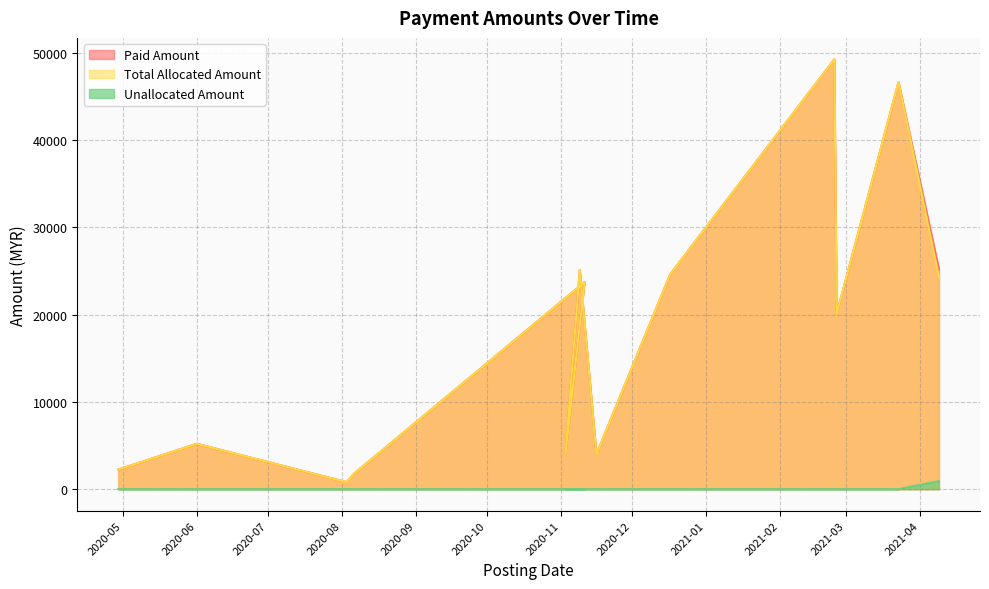

Reading right to left, what are all the values shown in this chart?

Paid Amount: 25192.2	46638.4	20098.6	49246.2	24610.2	3987.4	23717.6	25098.0	4055.7	1750.0	804.5	5200.0	2244.1
Total Allocated Amount: 24276.0	46638.4	20098.6	49246.2	24610.2	3987.4	23717.6	25098.0	4055.7	1750.0	804.5	5200.0	2244.1
Unallocated Amount: 916.2	0.0	0.0	0.0	0.0	0.0	0.0	0.0	0.0	0.0	0.0	0.0	0.0